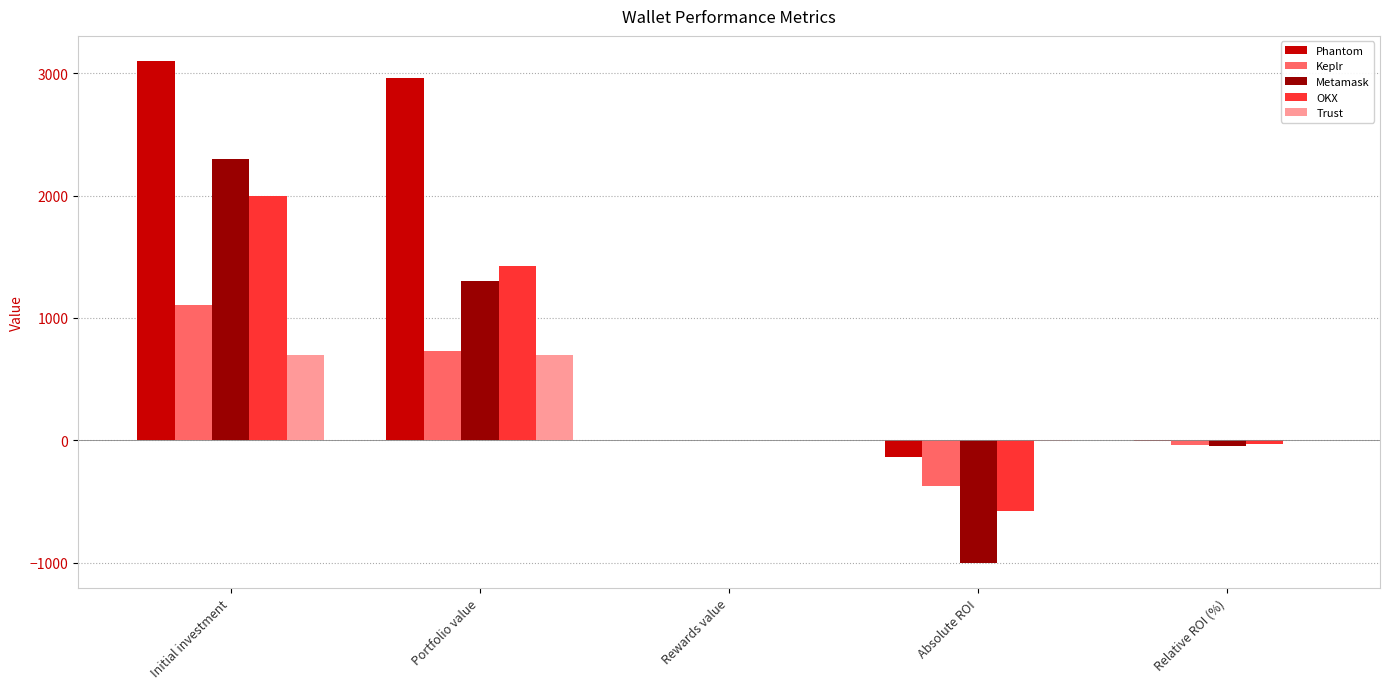

How many series are shown in this chart?

5